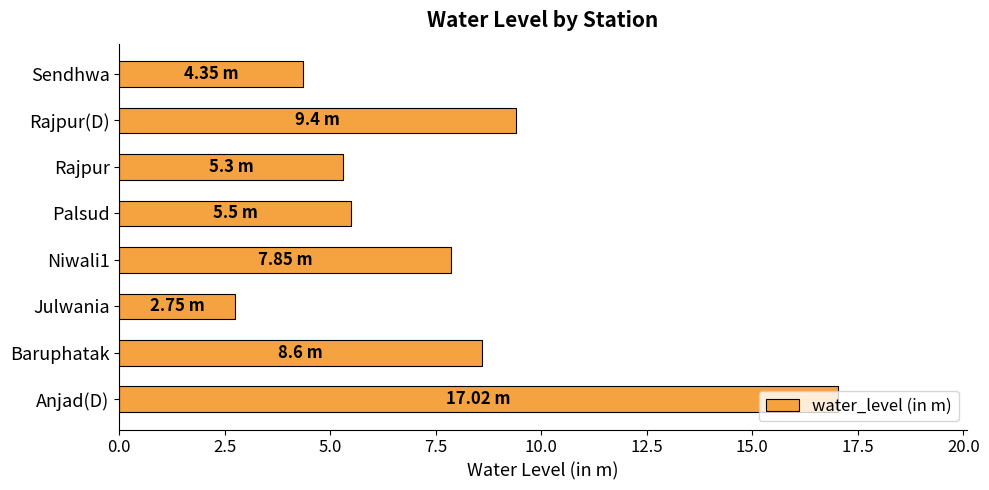

What is the greatest value displayed?

17.0